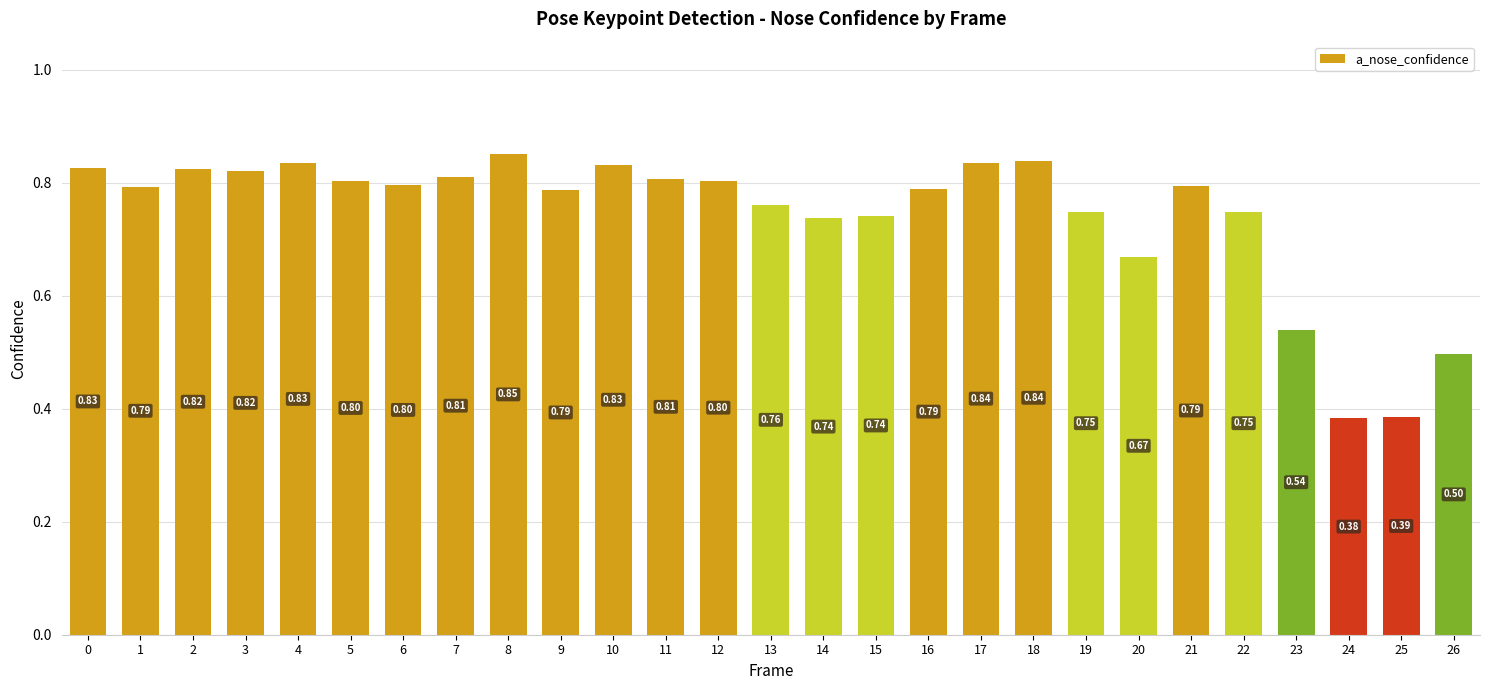

Are the bars grouped side by side (vs. stacked)?

No